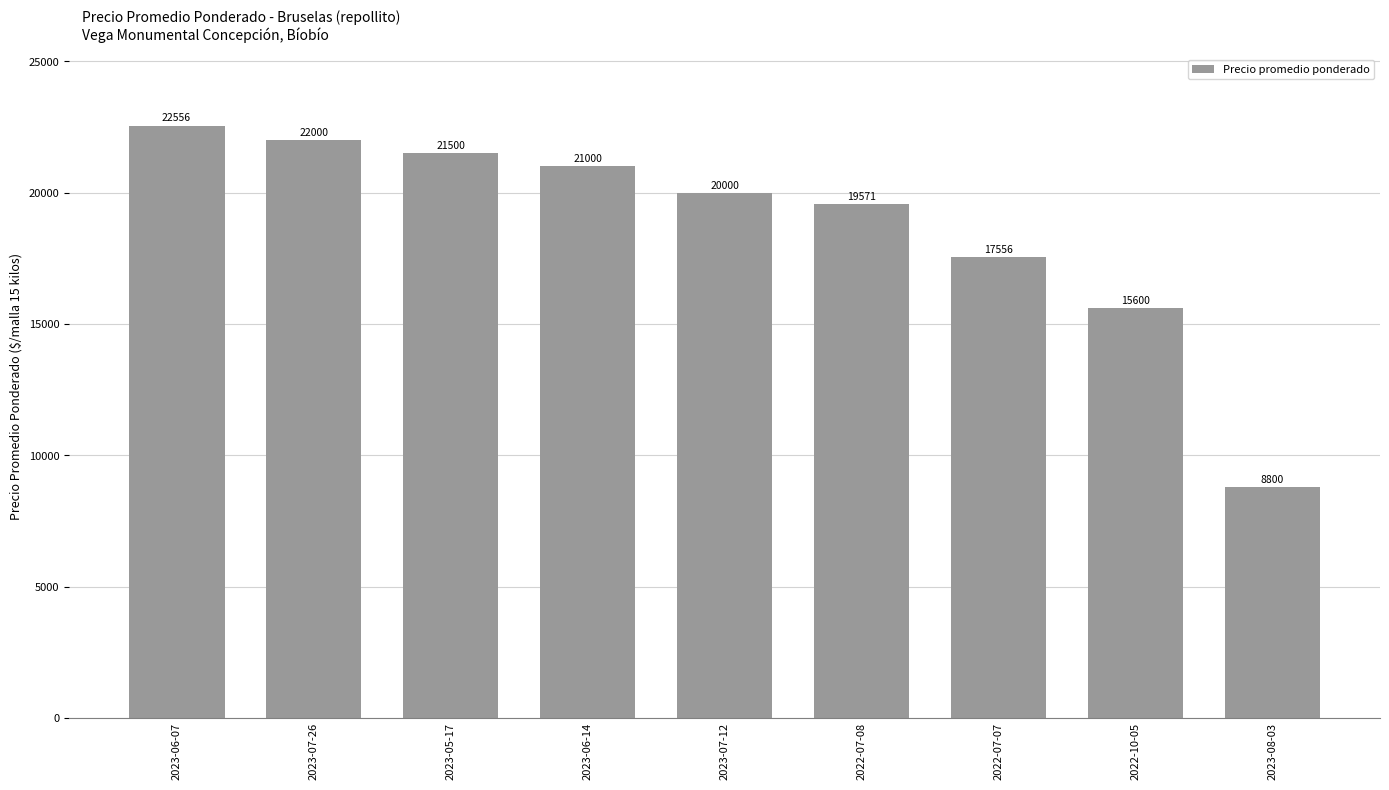

At which category does the chart reach its peak across all series?

2023-06-07